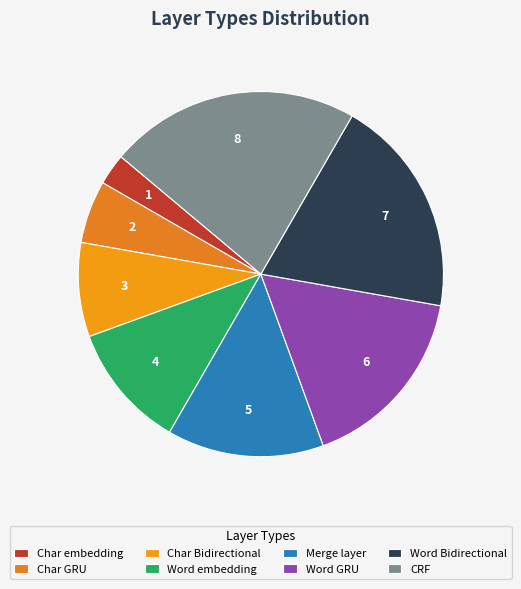

How many segments does this pie chart have?

8